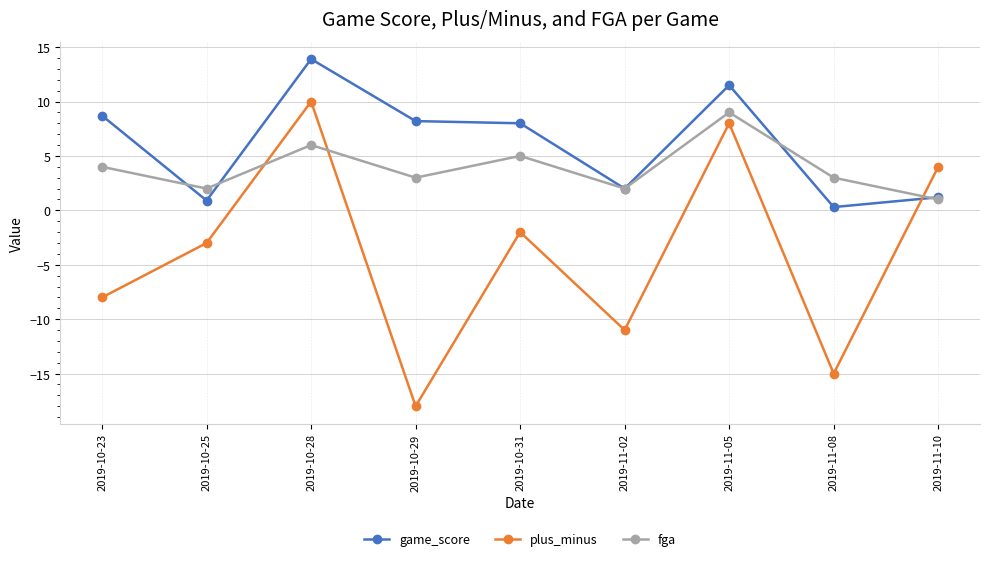

Between which two adjacent categories do plus_minus and game_score first intersect?

2019-11-08 and 2019-11-10